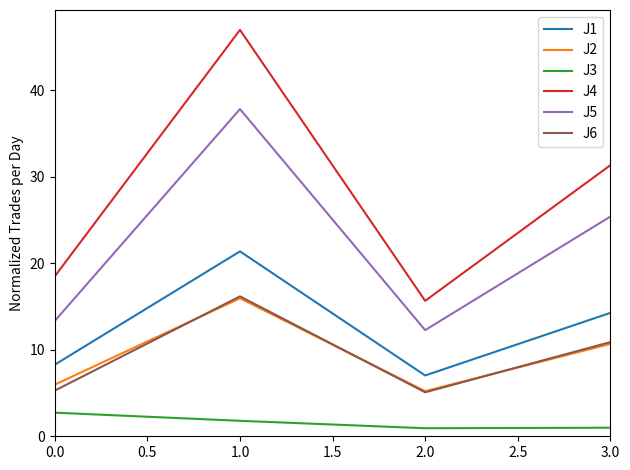

What position from the left is 0.0?

1